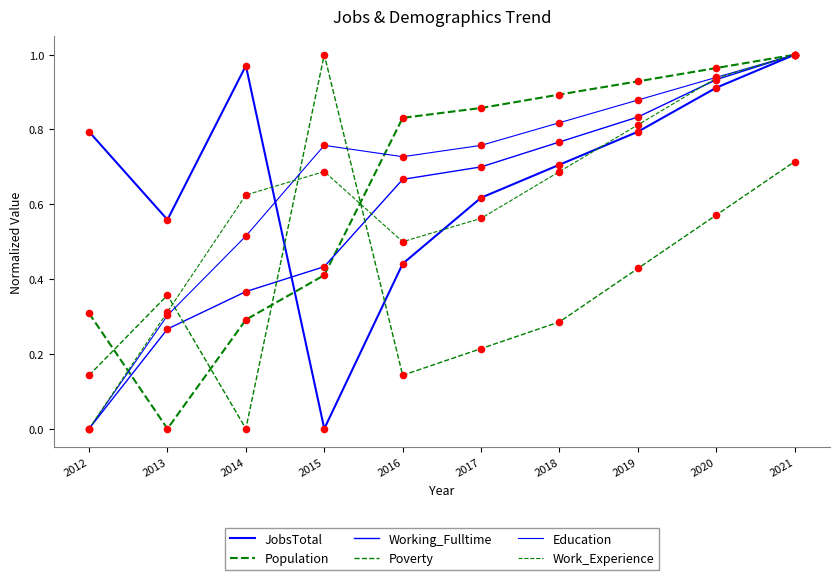

At how many categories does at least one series exceed 0?

10